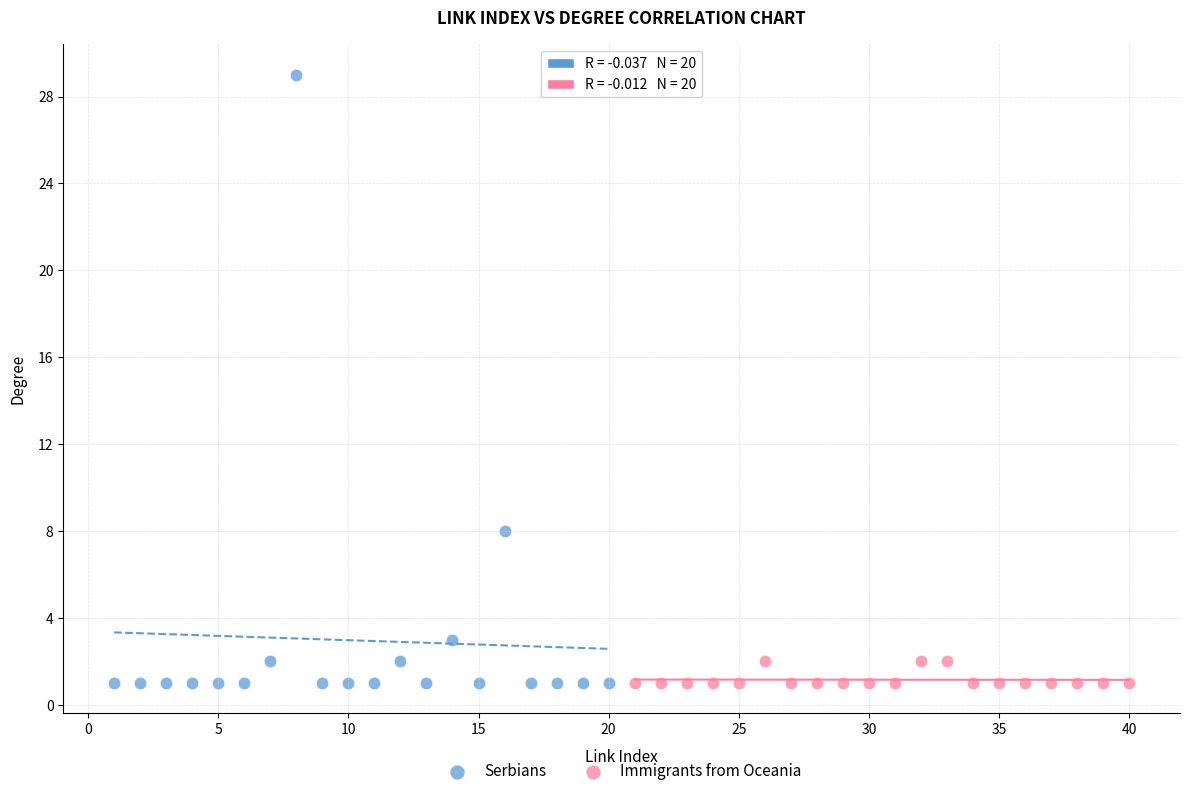

Which series has the largest Y range (max minus min)?

Serbians